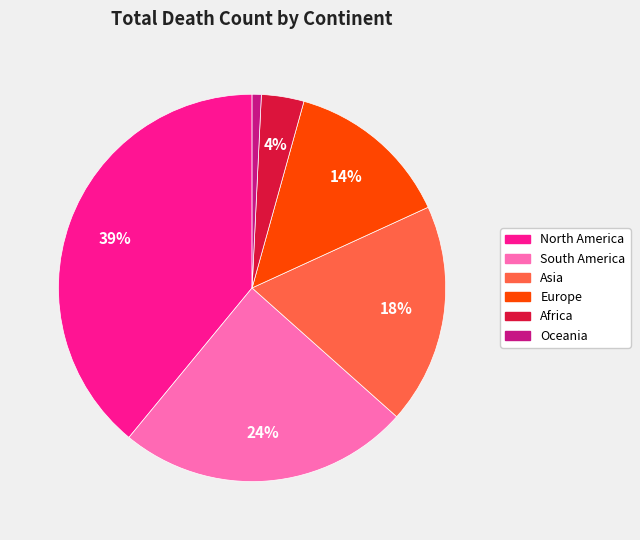

Between North America and Europe, which is larger?

North America